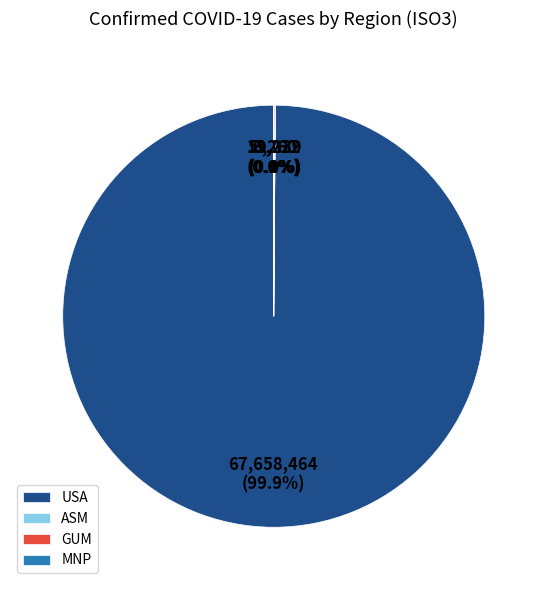

What portion of the pie excludes USA?

0.1%